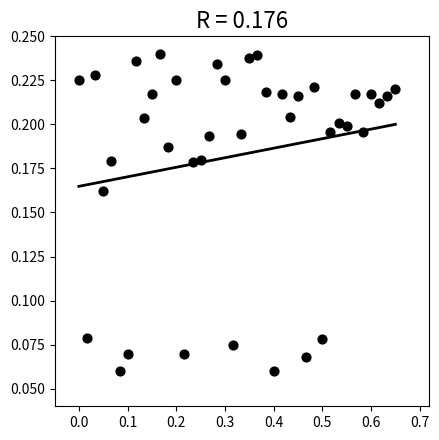

What is the range of X values (max minus min)?

0.7